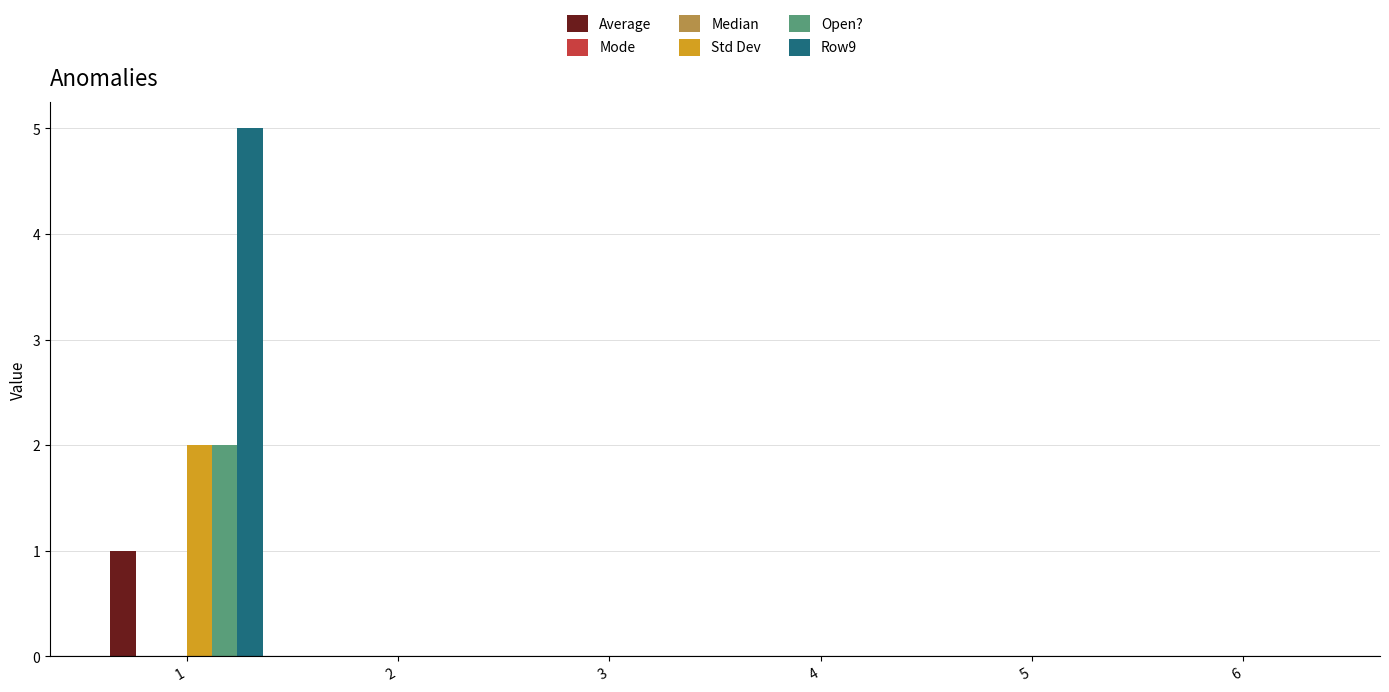

How many bars are there in each group?

6